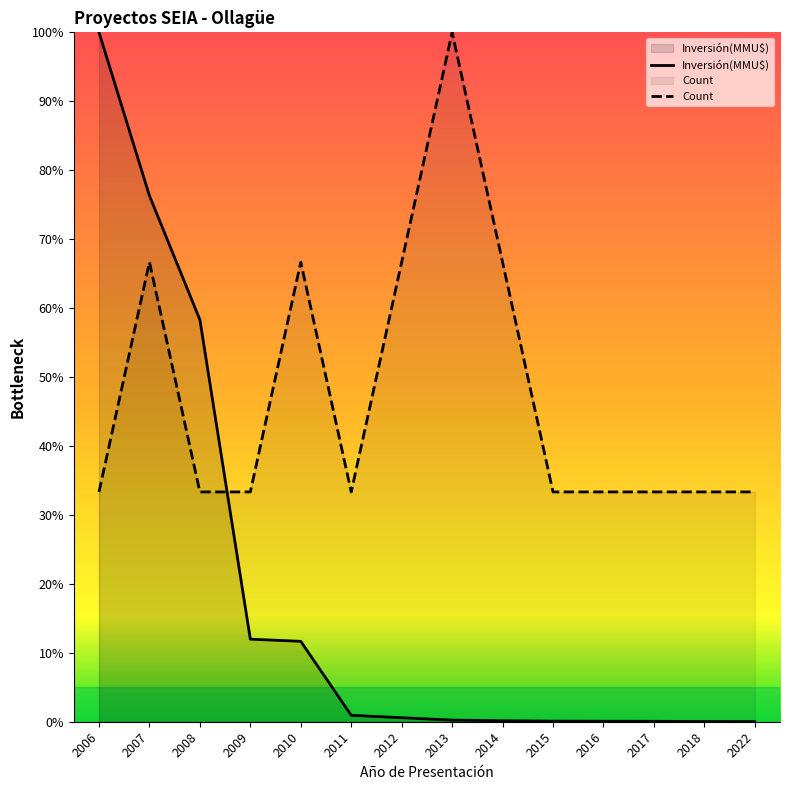

True or false: Count has a value of 1.4 at 2013.

False